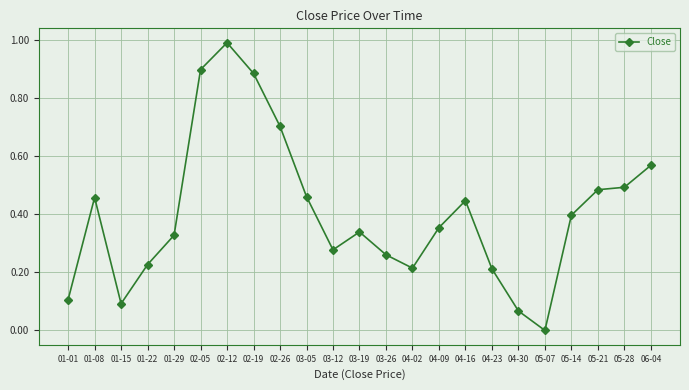

At which category does the data reach its first local valley?

01-15